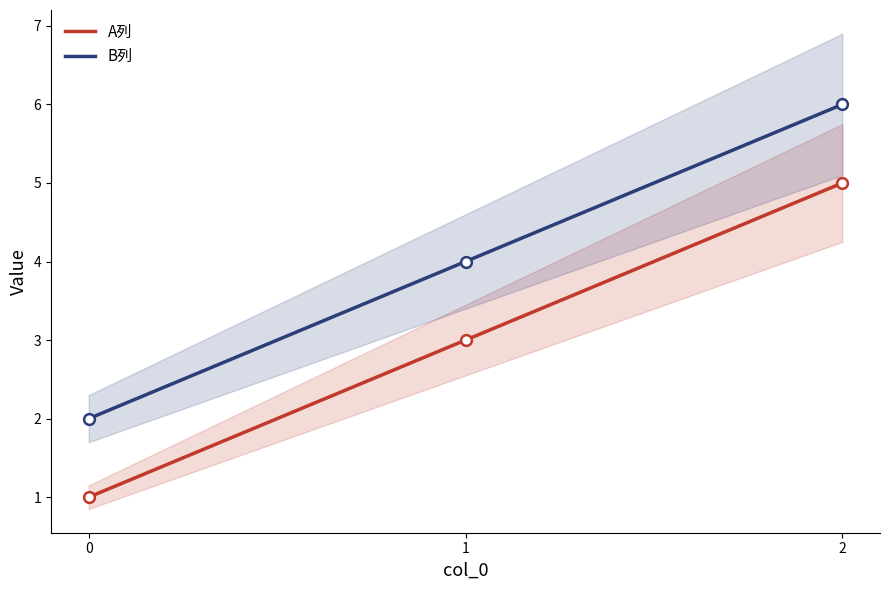

At how many categories does at least one series exceed 2?

2